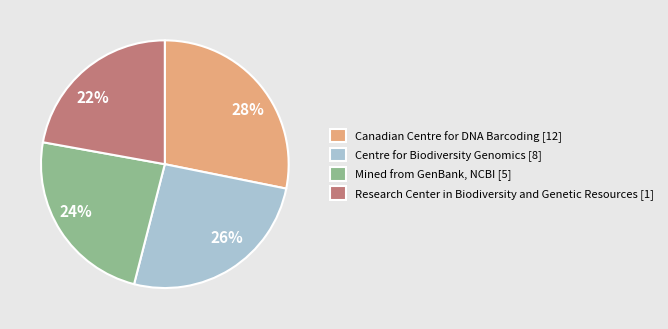

To the nearest percent, what is the average slice percentage?

25%